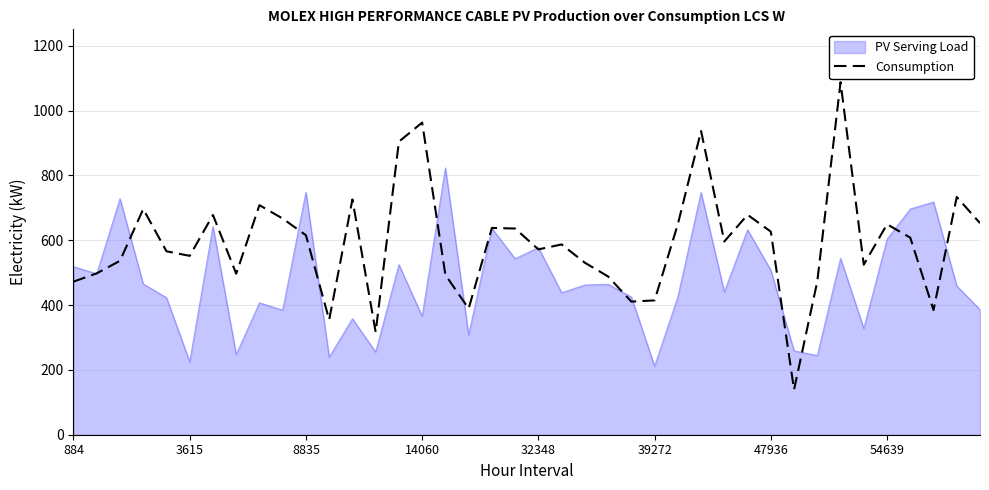

What is the minimum value for PV Serving Load?

211.5